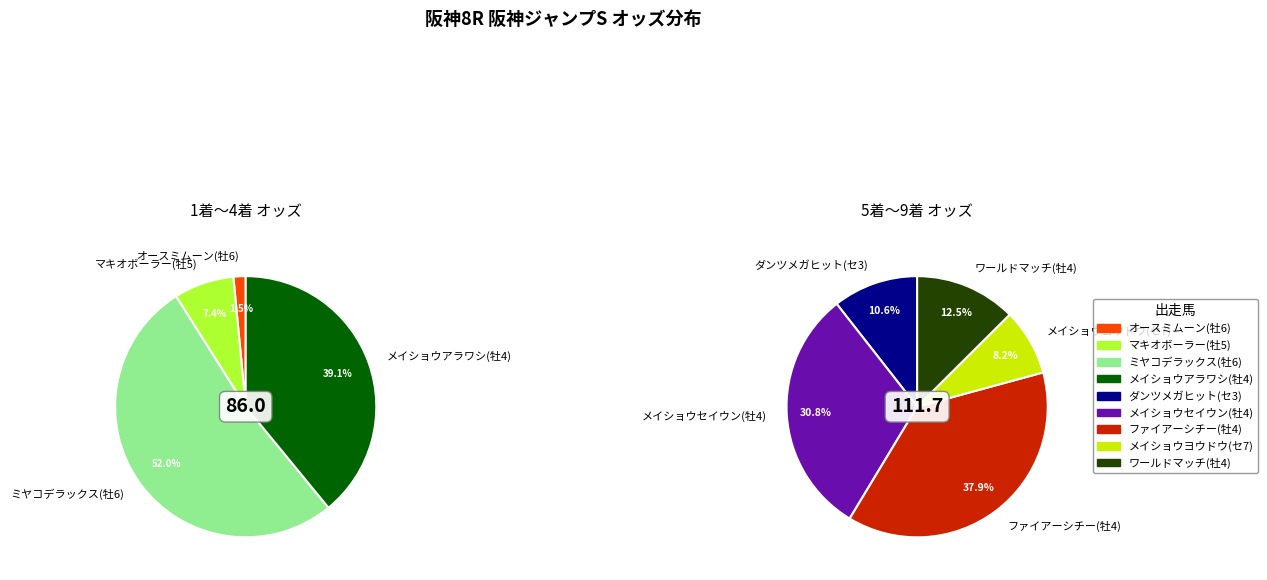

Which slice is the smallest?

オースミムーン(牡6)